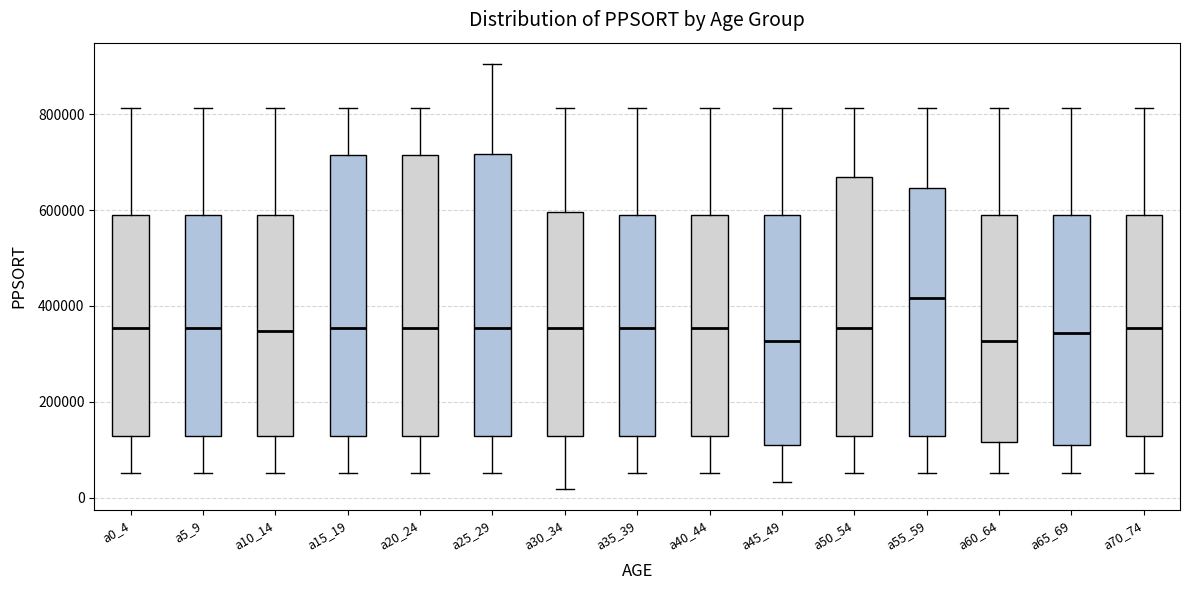

Reading left to right, transcribe this box plot: for each box, give where its median line is, the range the box spans, and where its two whiskers end, as read against the y-axis. The values are not printed on the chart, so give them approximately, as read against the axis.

a0_4: median 360000, box 120000 to 580000, whiskers 60000 to 820000
a5_9: median 360000, box 120000 to 580000, whiskers 60000 to 820000
a10_14: median 340000, box 120000 to 580000, whiskers 60000 to 820000
a15_19: median 360000, box 120000 to 720000, whiskers 60000 to 820000
a20_24: median 360000, box 120000 to 720000, whiskers 60000 to 820000
a25_29: median 360000, box 120000 to 720000, whiskers 60000 to 900000
a30_34: median 360000, box 120000 to 600000, whiskers 20000 to 820000
a35_39: median 360000, box 120000 to 580000, whiskers 60000 to 820000
a40_44: median 360000, box 120000 to 580000, whiskers 60000 to 820000
a45_49: median 320000, box 100000 to 580000, whiskers 40000 to 820000
a50_54: median 360000, box 120000 to 660000, whiskers 60000 to 820000
a55_59: median 420000, box 120000 to 640000, whiskers 60000 to 820000
a60_64: median 320000, box 120000 to 580000, whiskers 60000 to 820000
a65_69: median 340000, box 100000 to 580000, whiskers 60000 to 820000
a70_74: median 360000, box 120000 to 580000, whiskers 60000 to 820000